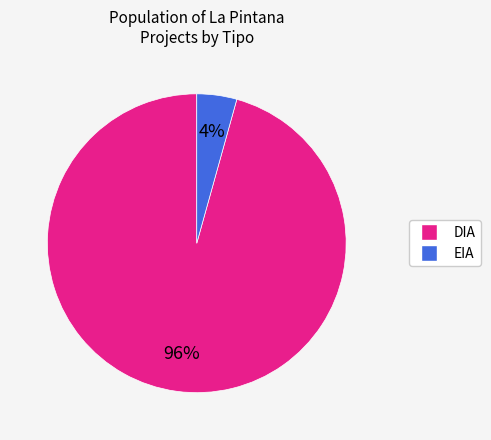

Does EIA account for over 50% of the chart?

No